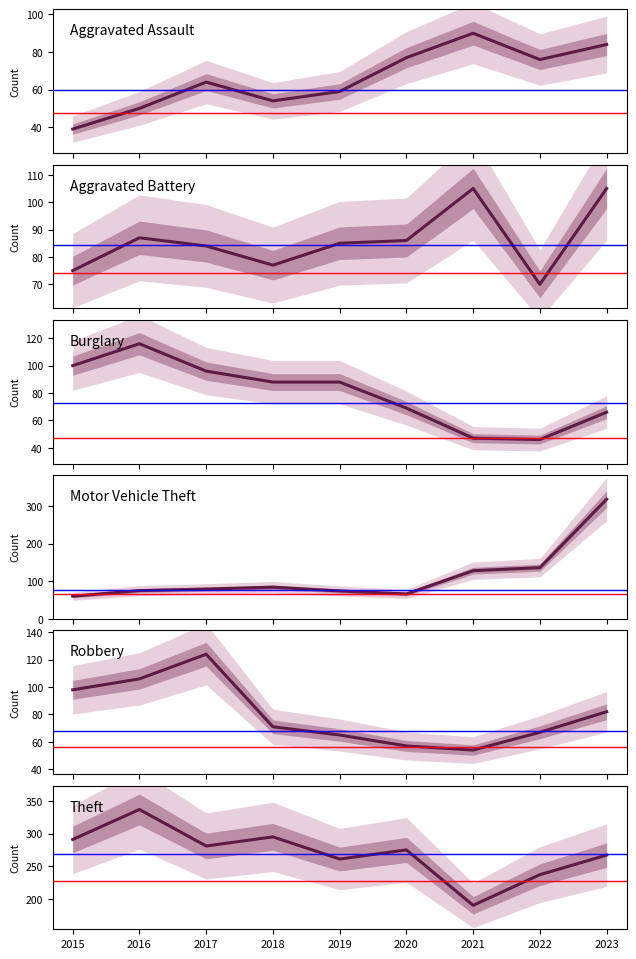

Between which two adjacent categories do Aggravated Battery and Burglary first intersect?

2019 and 2020